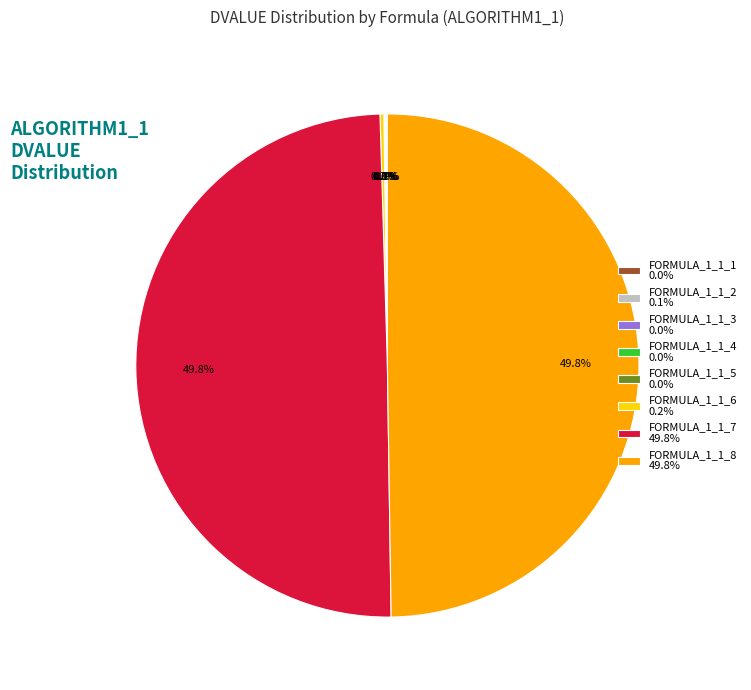

Count the number of slices in the pie.

8